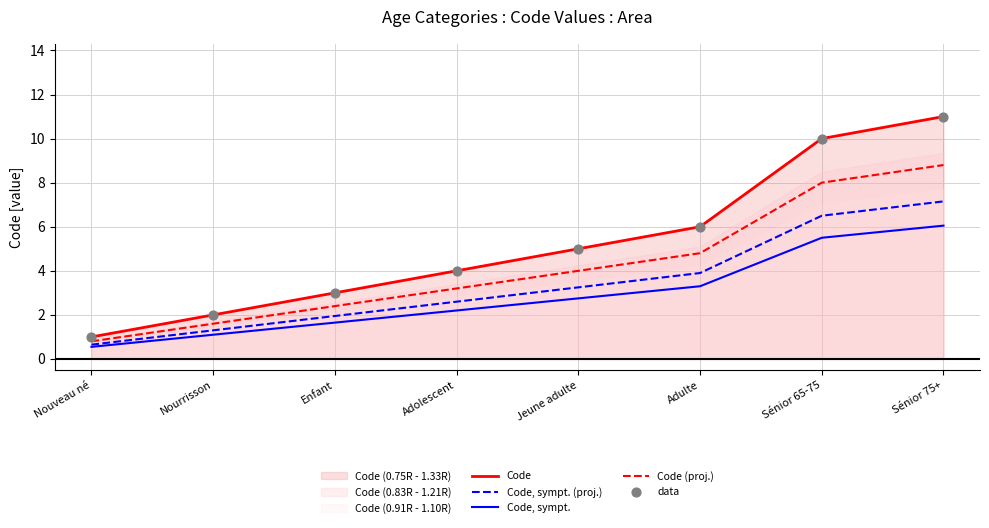

Which series contains the highest Y value?

Code